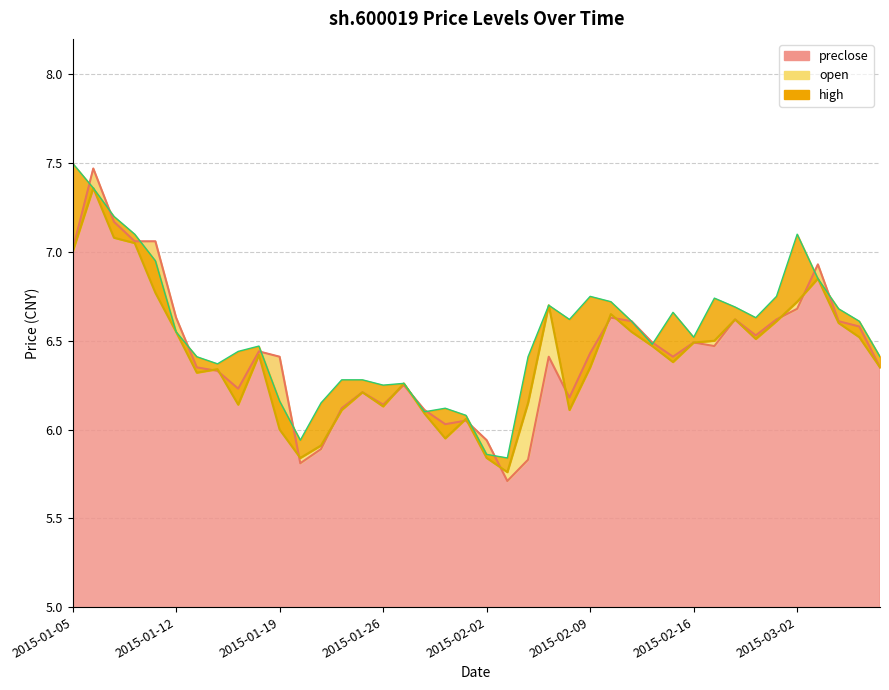

Rank the categories by preclose value from highest to lowest.

2015-01-06, 2015-01-07, 2015-01-08, 2015-01-09, 2015-01-05, 2015-03-03, 2015-03-02, 2015-01-12, 2015-02-10, 2015-02-25, 2015-02-27, 2015-02-11, 2015-03-04, 2015-03-05, 2015-02-26, 2015-02-12, 2015-02-16, 2015-02-17, 2015-01-16, 2015-02-09, 2015-01-19, 2015-02-05, 2015-02-13, 2015-01-13, 2015-03-06, 2015-01-14, 2015-01-27, 2015-01-15, 2015-01-23, 2015-02-06, 2015-01-26, 2015-01-22, 2015-01-28, 2015-01-30, 2015-01-29, 2015-02-02, 2015-01-21, 2015-02-04, 2015-01-20, 2015-02-03